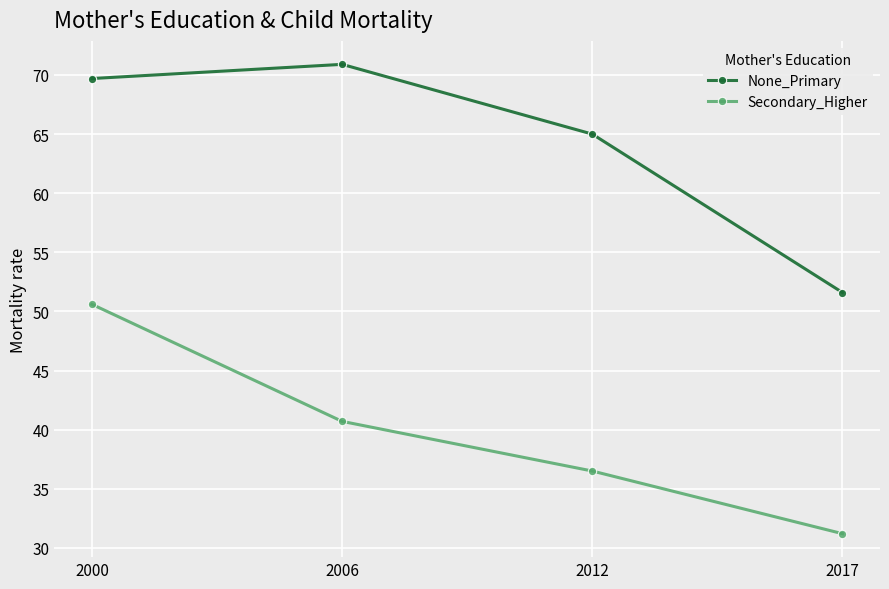

Between 2012 and 2017, which series saw the biggest shift?

None_Primary